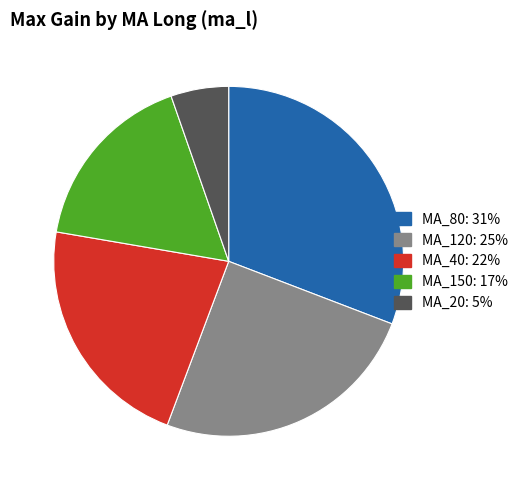

Is there any slice that represents more than half of the pie?

No